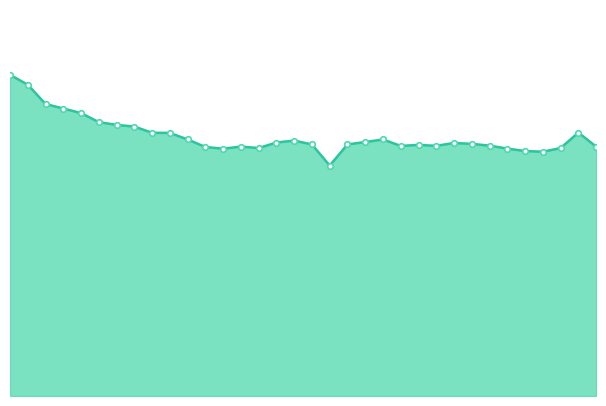

At which category does the data reach its first local peak?

2004